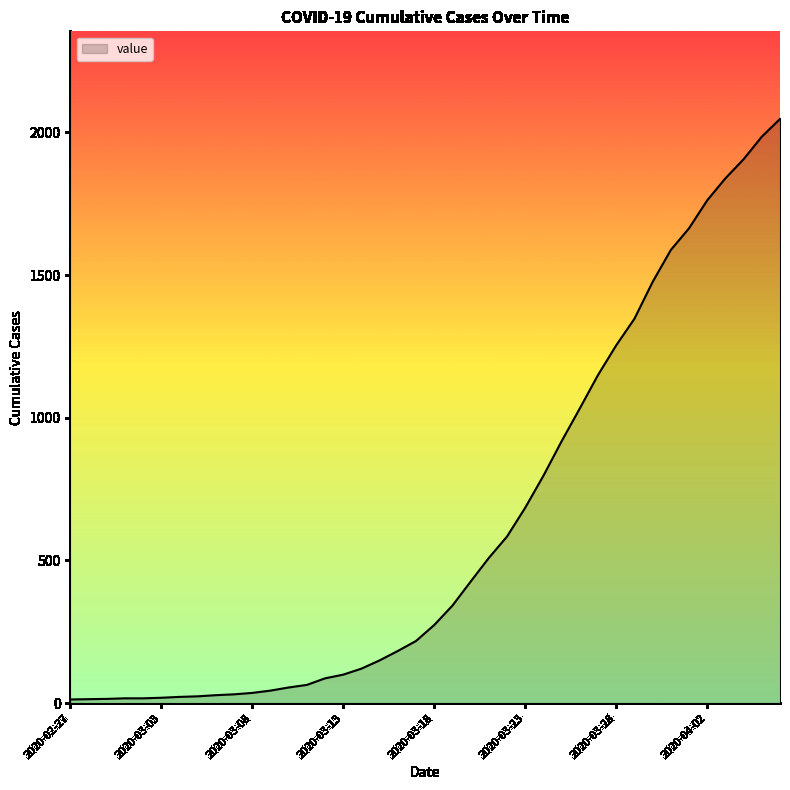

What is the difference between the maximum and minimum values?

2034